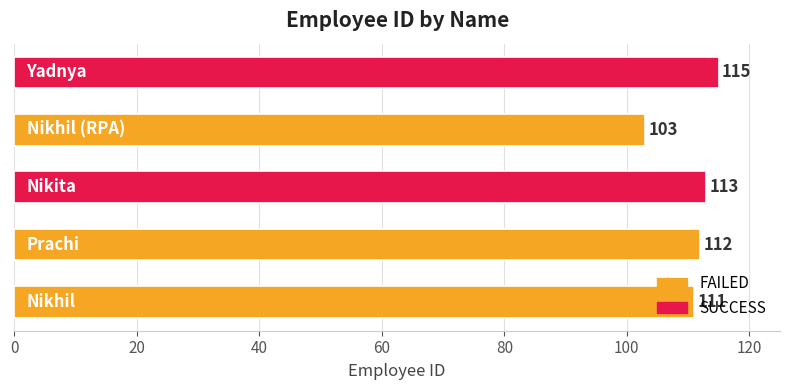

What is the sum of all values?

554